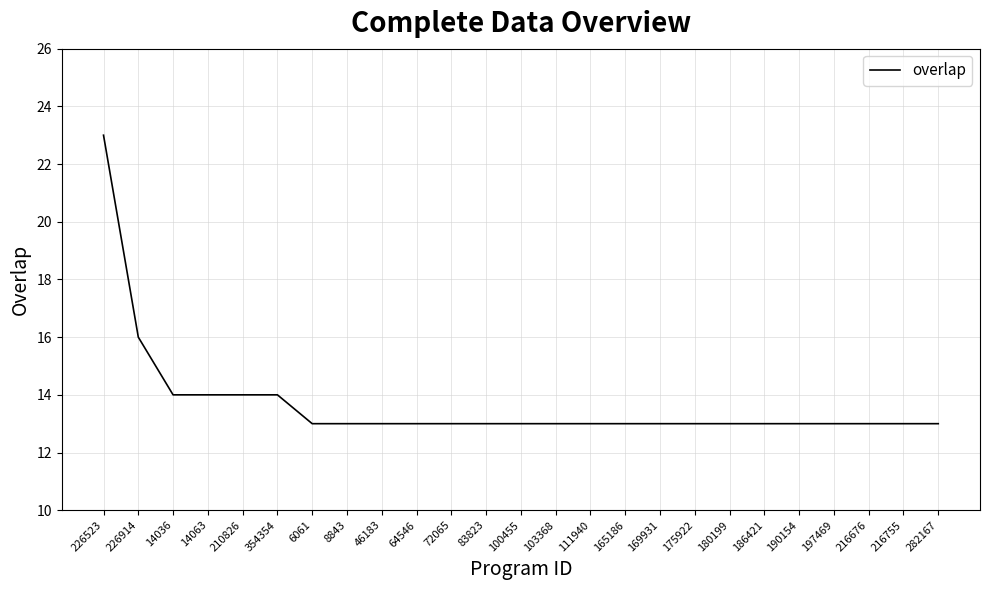

What is the sum of the values at 14036 and 83823?

27